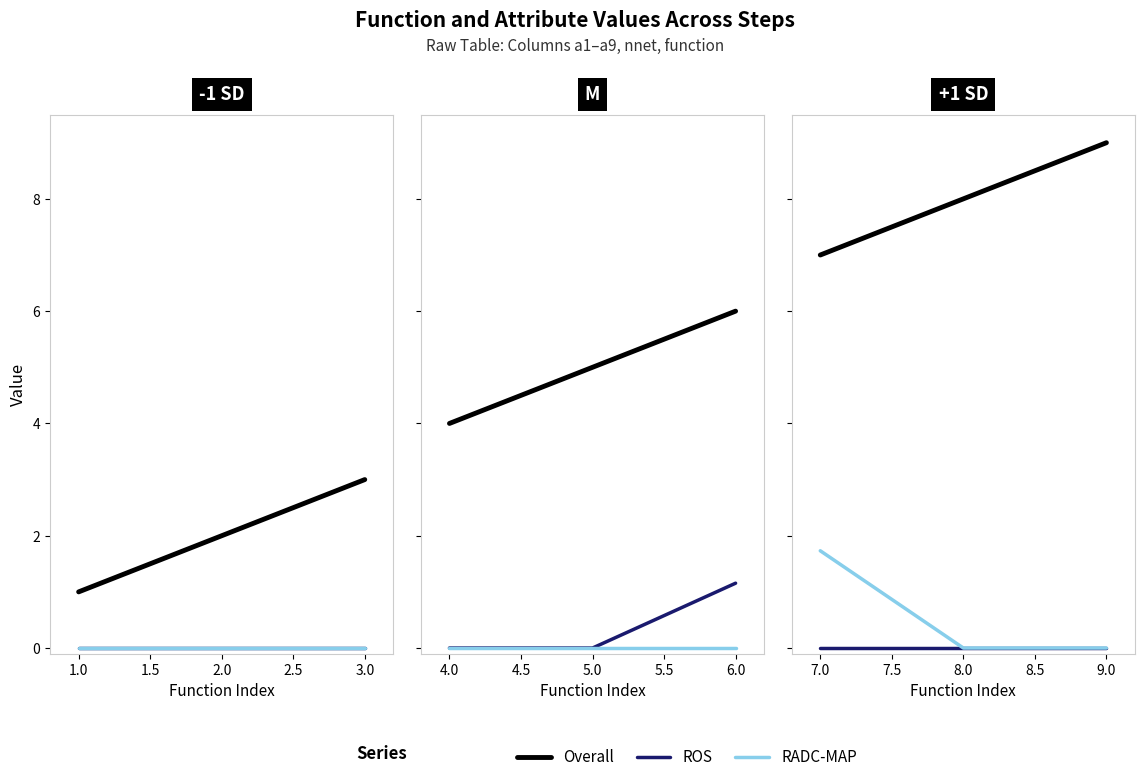

How many data points in Overall are less than 2?

1